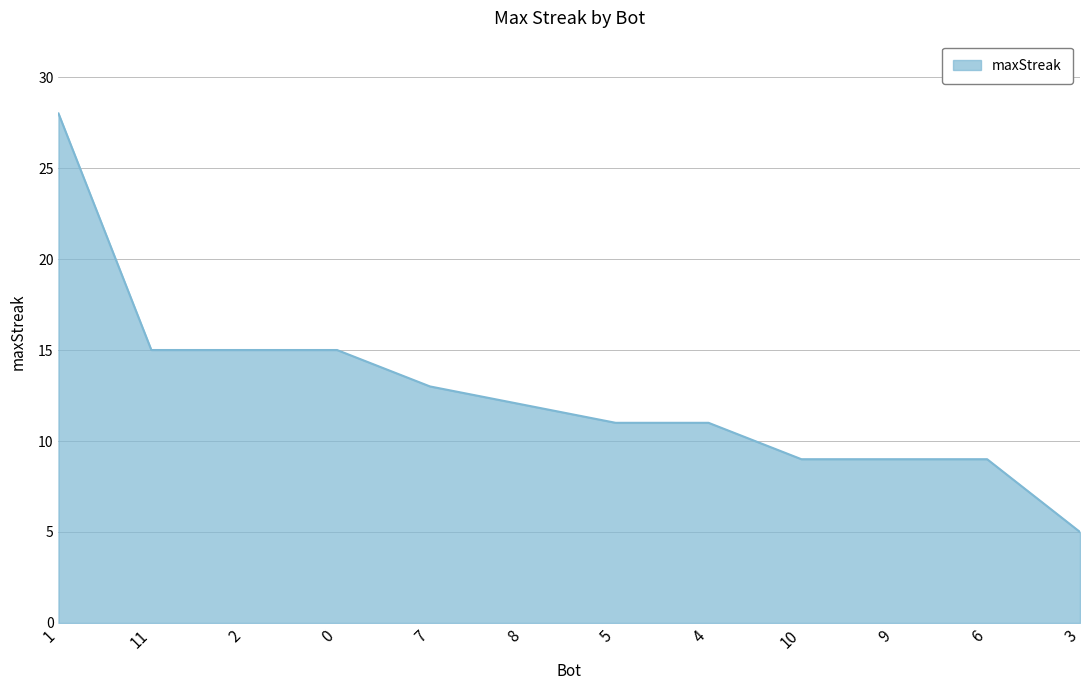

What is the ratio of the value at 1 to the value at 6?

3.1